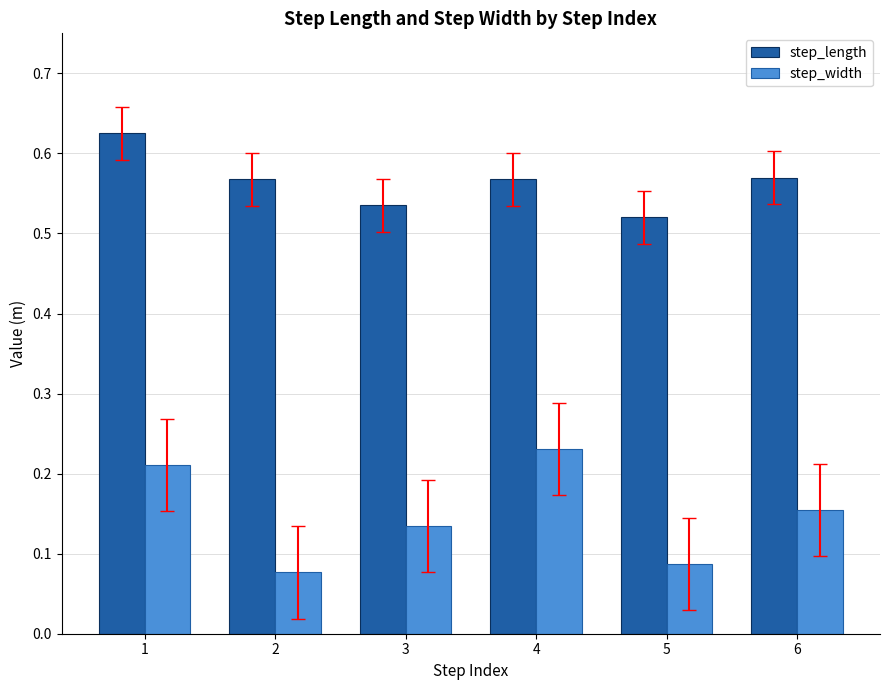

The value of step_length at 5 is 0.9. True or false?

False